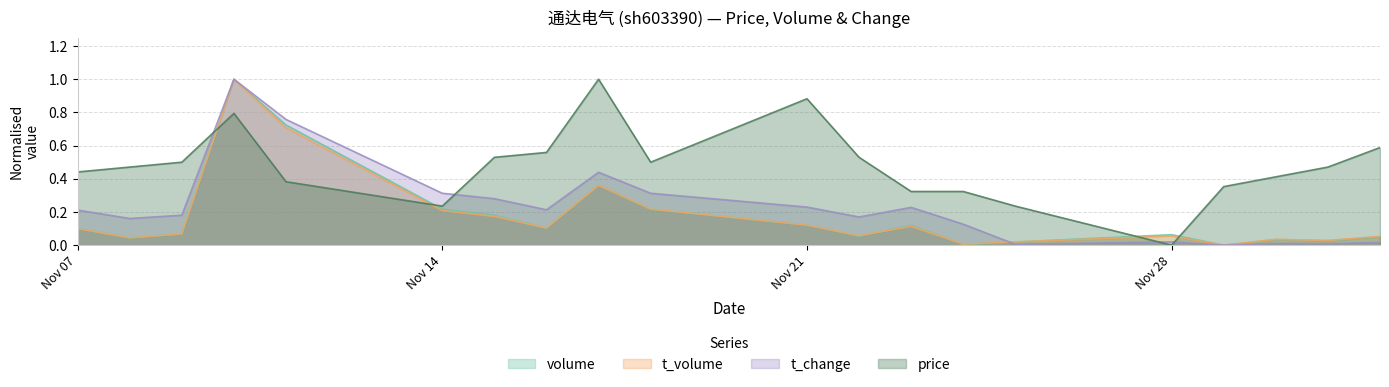

What is the value of the volume point at the 5th from the left?

0.7